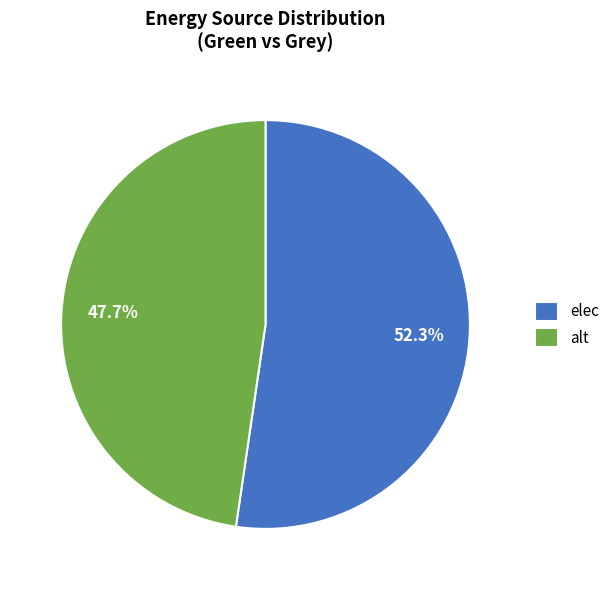

What is the largest slice in the pie chart?

elec